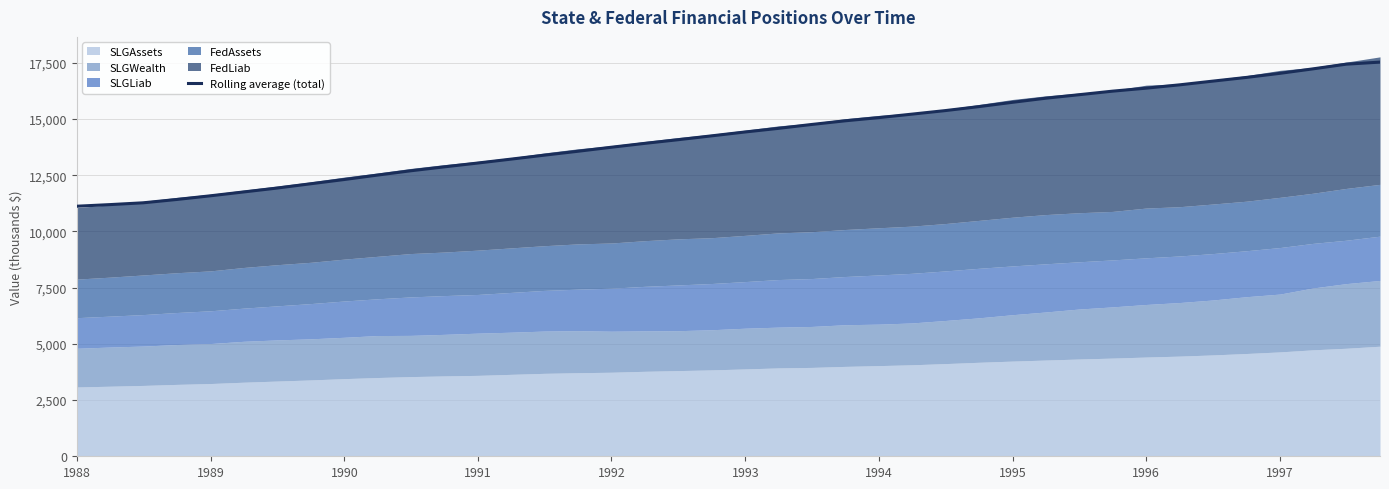

What is the average value?

14287.1